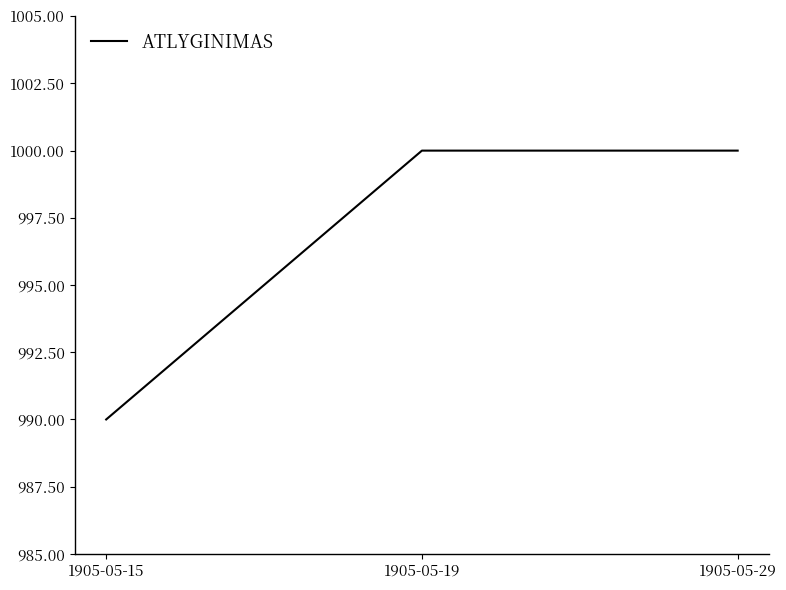

What is the difference between the values at 1905-05-15 and 1905-05-29?

10